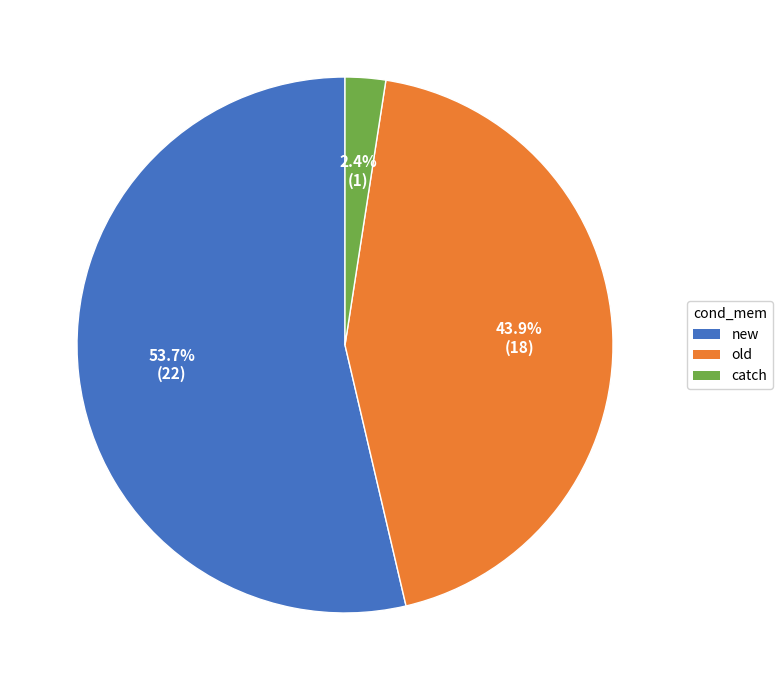

Is new the majority of the pie?

Yes